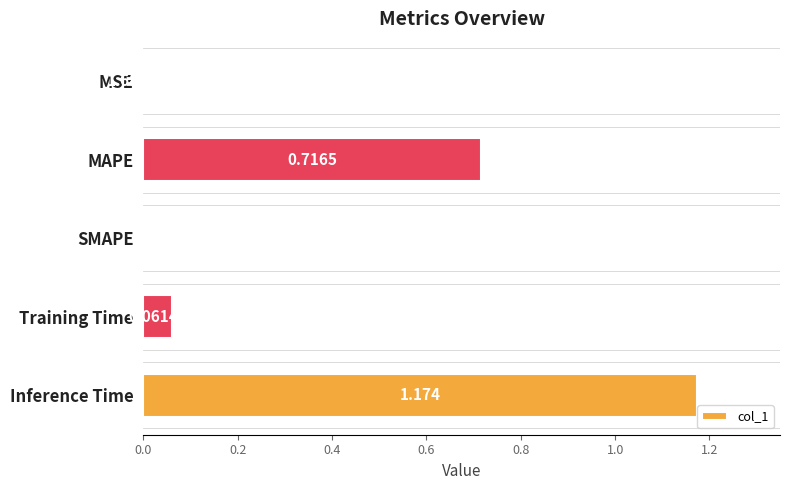

Which has a higher value, SMAPE or MSE?

MSE